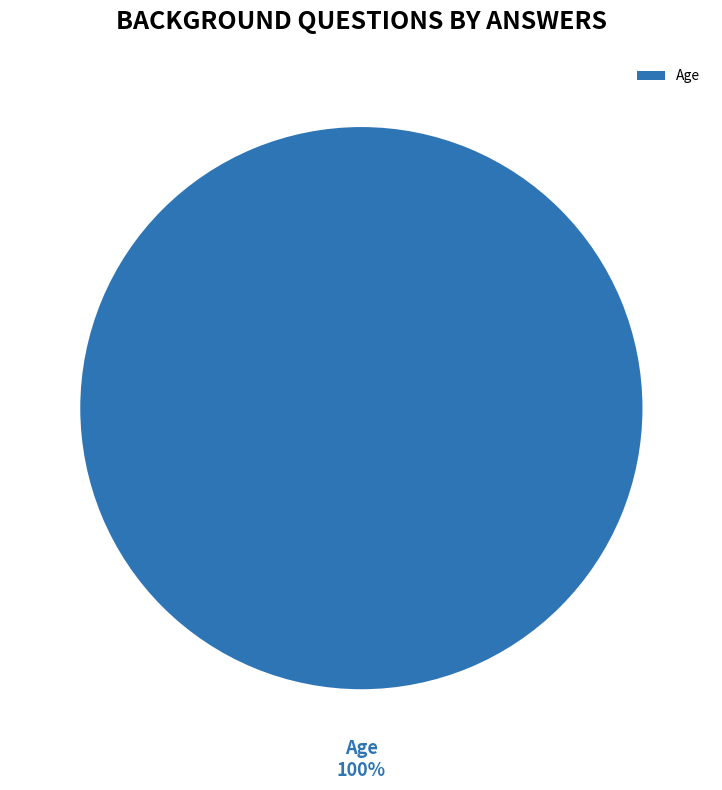

To the nearest percent, what is the combined percentage of Age and Gender?

100%